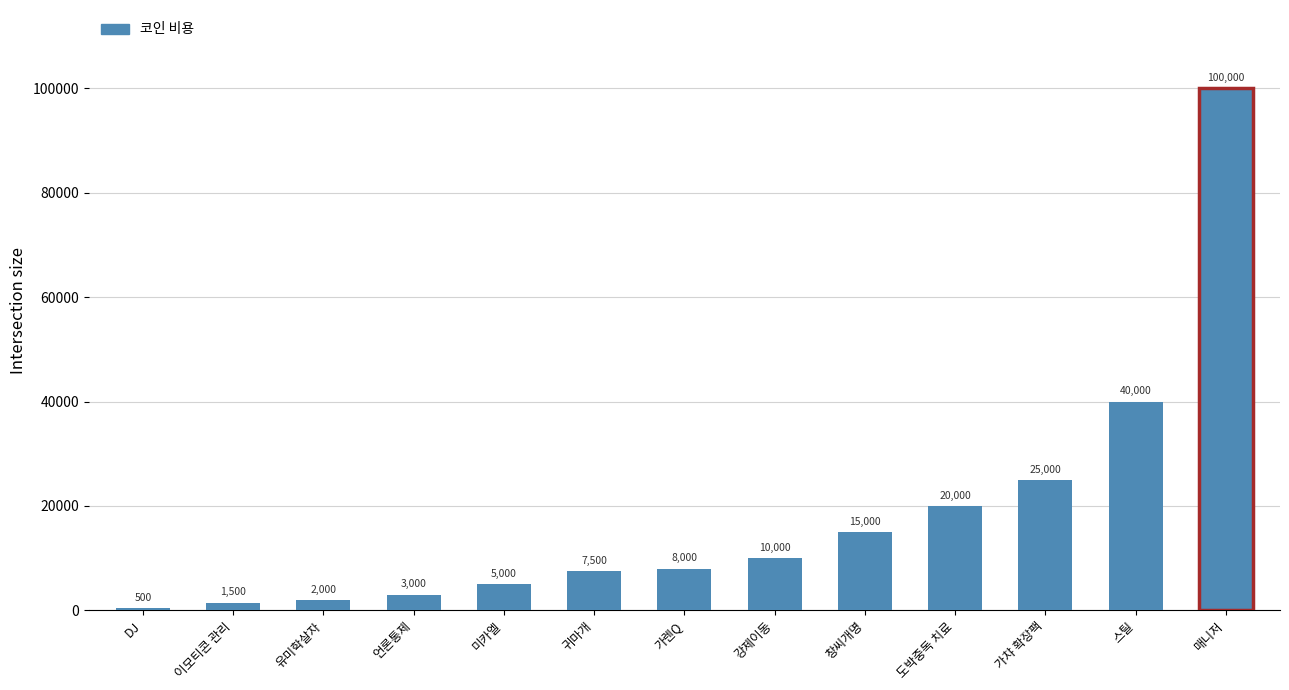

Which category has the lowest value across all series?

DJ